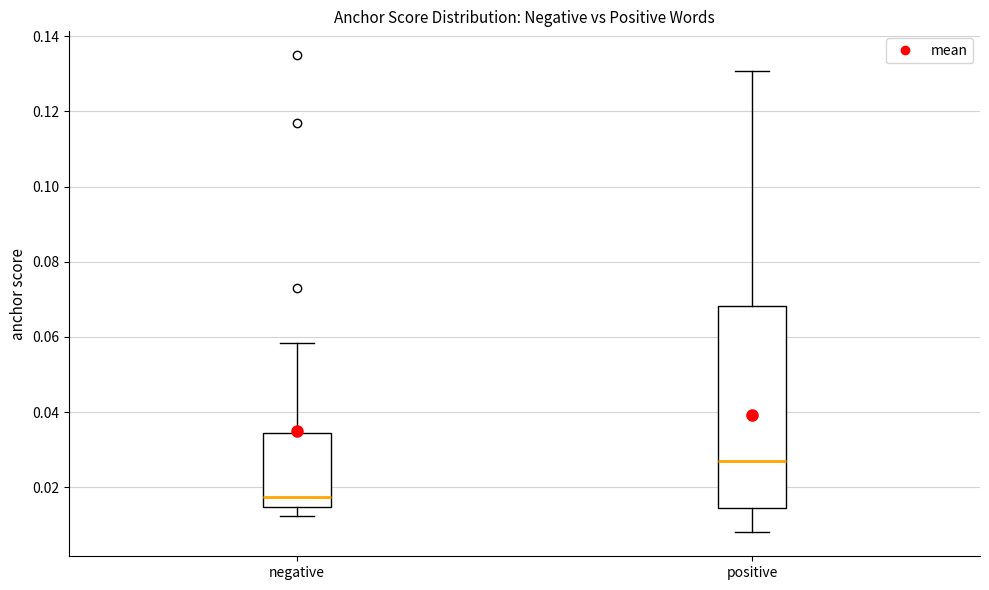

Reading left to right, transcribe this box plot: for each box, give where its median line is, the range the box spans, and where its two whiskers end, as read against the y-axis. The values are not printed on the chart, so give them approximately, as read against the axis.

negative: median 0.018, box 0.014 to 0.034, whiskers 0.012 to 0.058
positive: median 0.028, box 0.014 to 0.068, whiskers 0.008 to 0.130